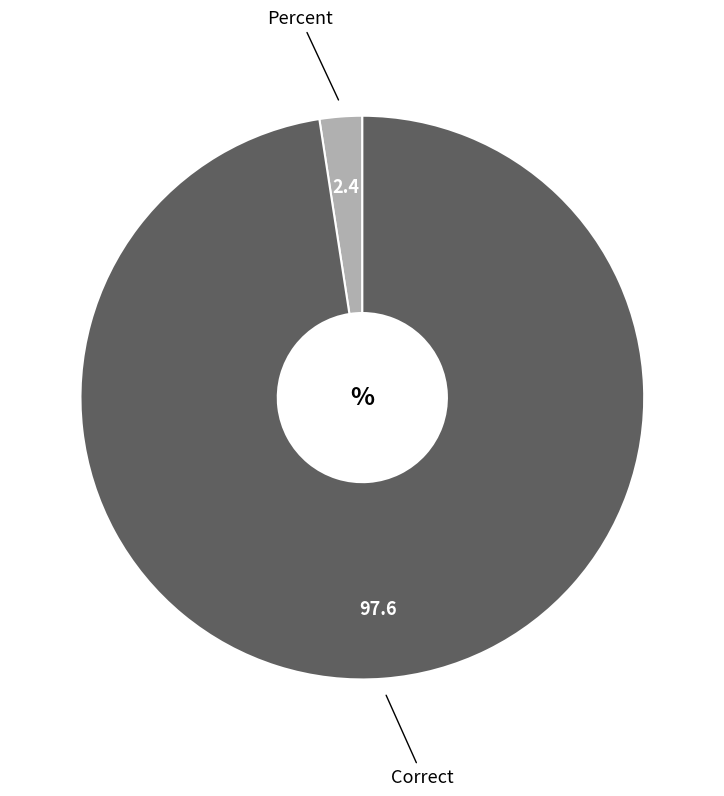

Count the number of slices in the pie.

2